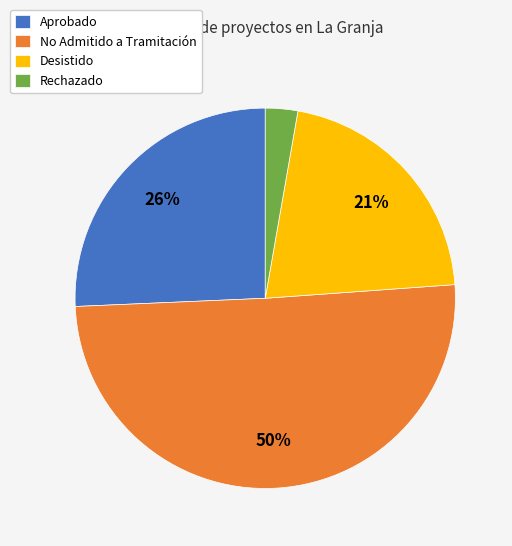

Rank the categories by value from lowest to highest.

Rechazado, Desistido, Aprobado, No Admitido a Tramitación